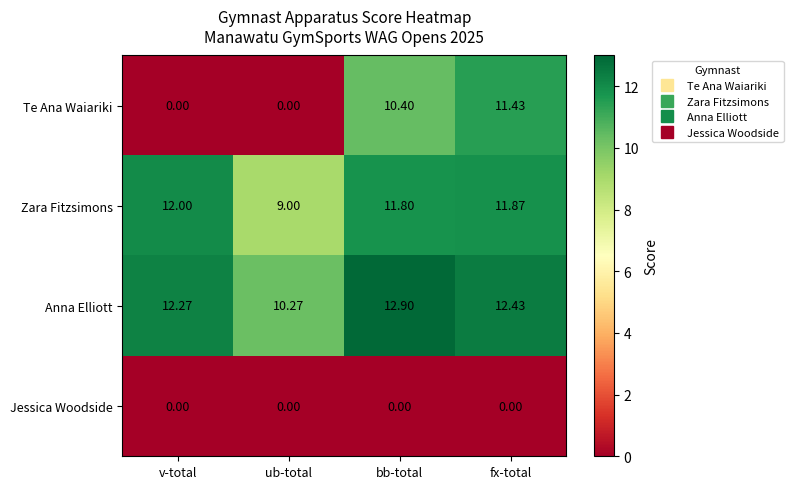

Which series has the largest total across all categories?

Anna Elliott